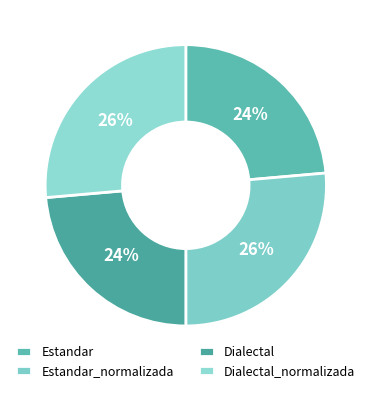

Count the number of slices in the pie.

4